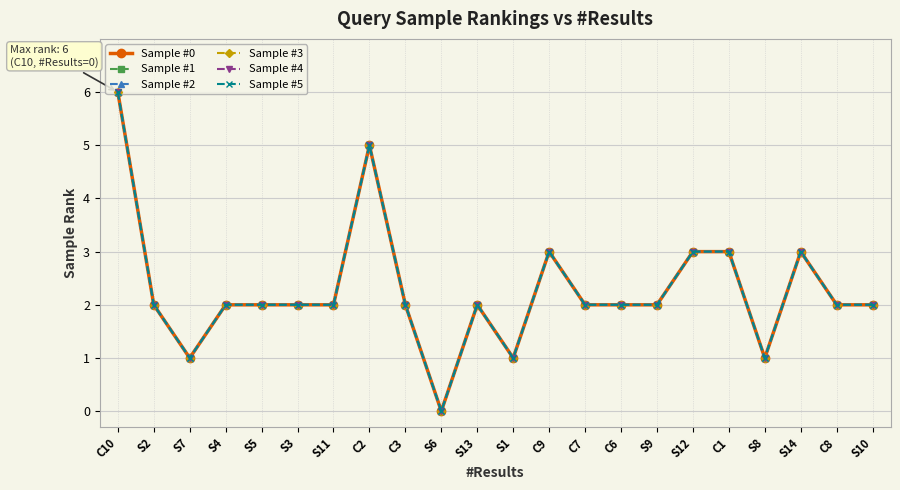

At S9, list the series in order from smallest to largest.

Sample #0, Sample #1, Sample #2, Sample #3, Sample #4, Sample #5